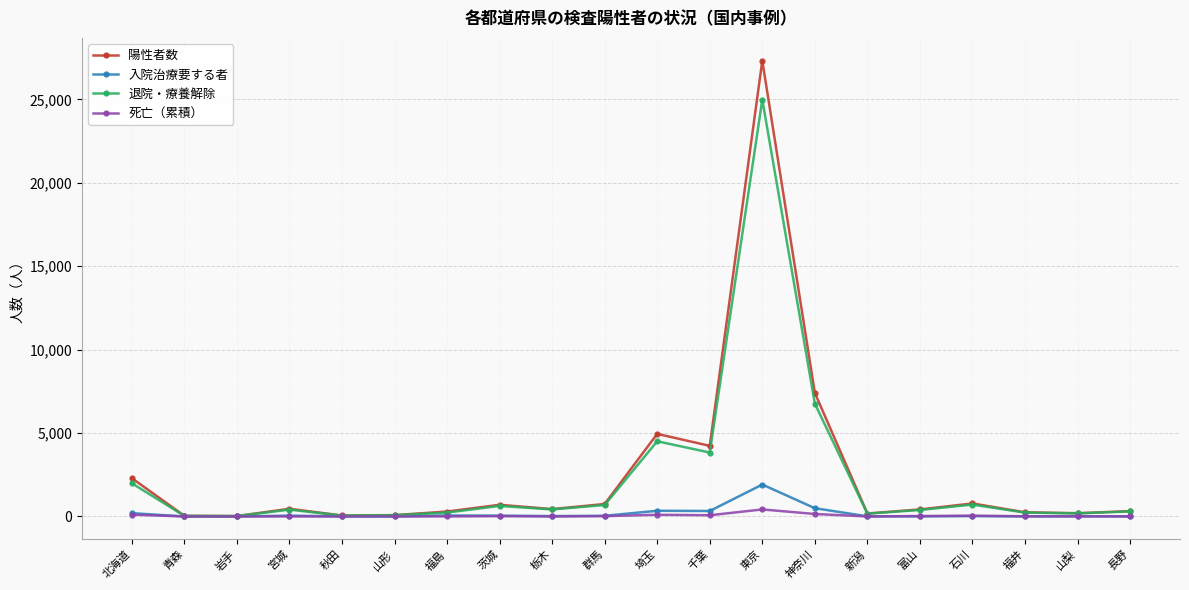

Rank the series by their maximum value, from highest to lowest.

陽性者数, 退院・療養解除, 入院治療要する者, 死亡（累積）